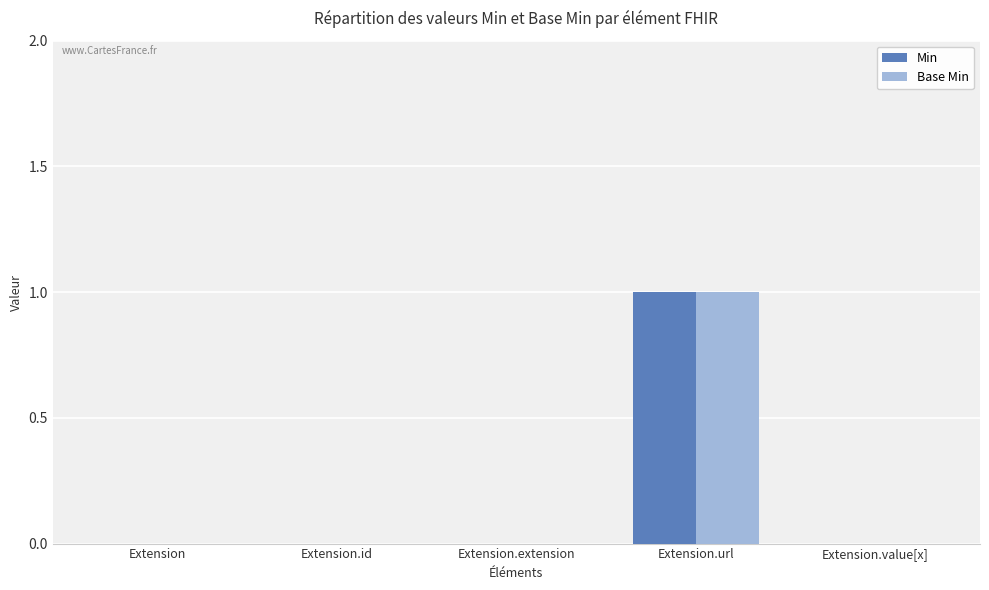

Reading left to right, what are all the values shown in this chart?

Min: 0	0	0	1	0
Base Min: 0	0	0	1	0